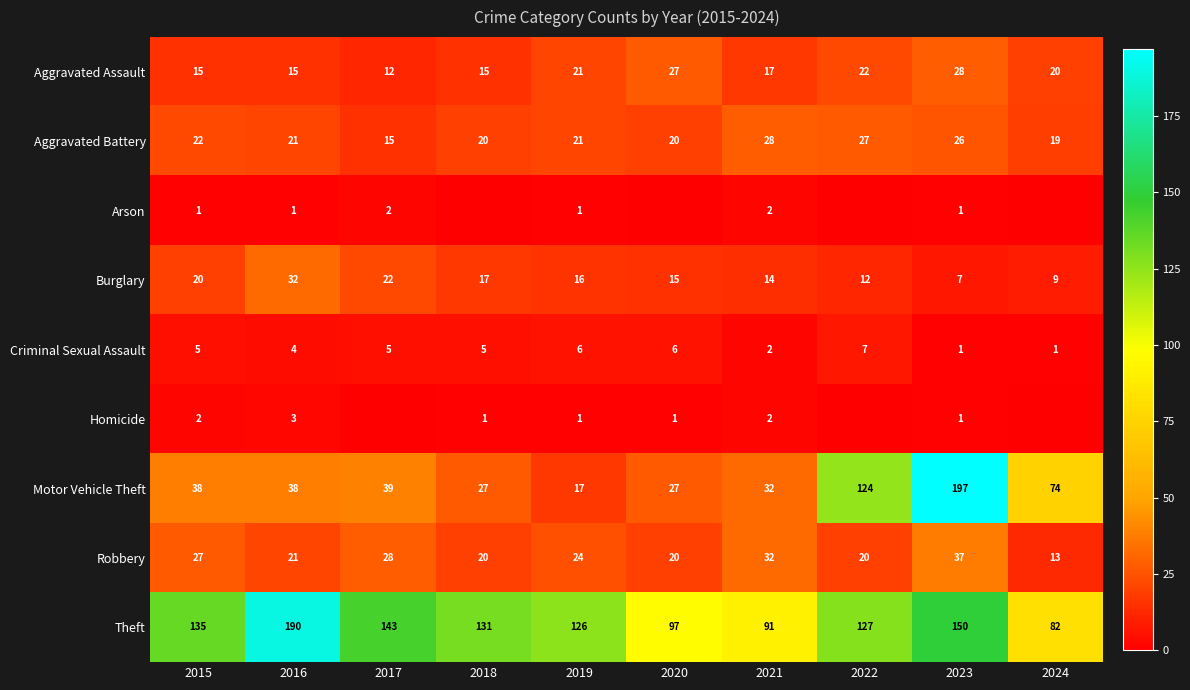

At which category is the sum across all series the highest?

2023